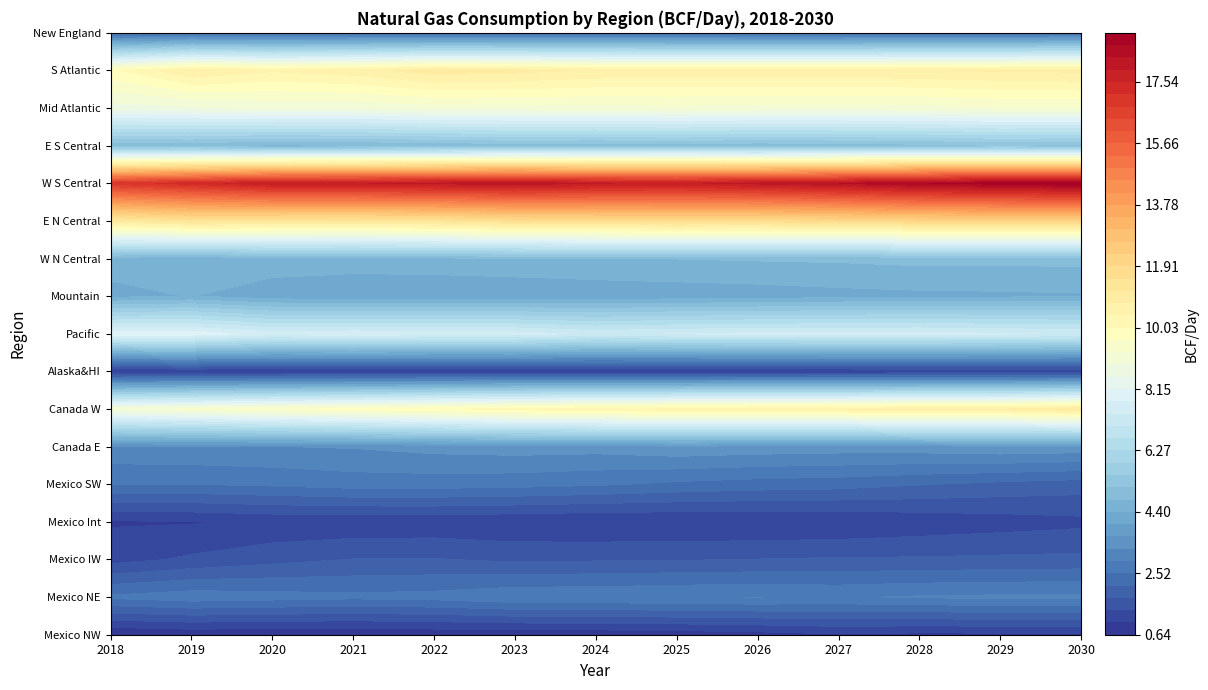

What is the maximum value shown in the chart?

19.0